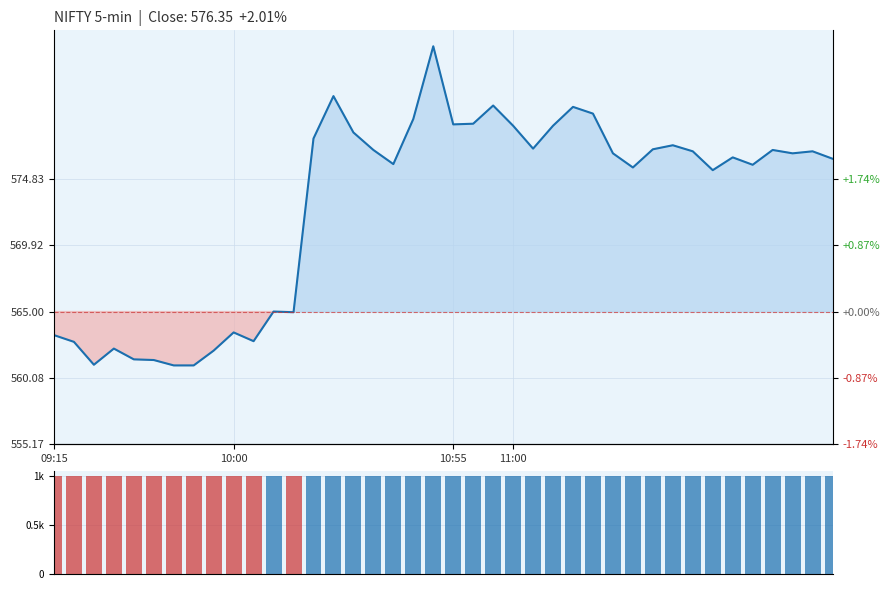

Read the Volume value at 11:00.

1000.0